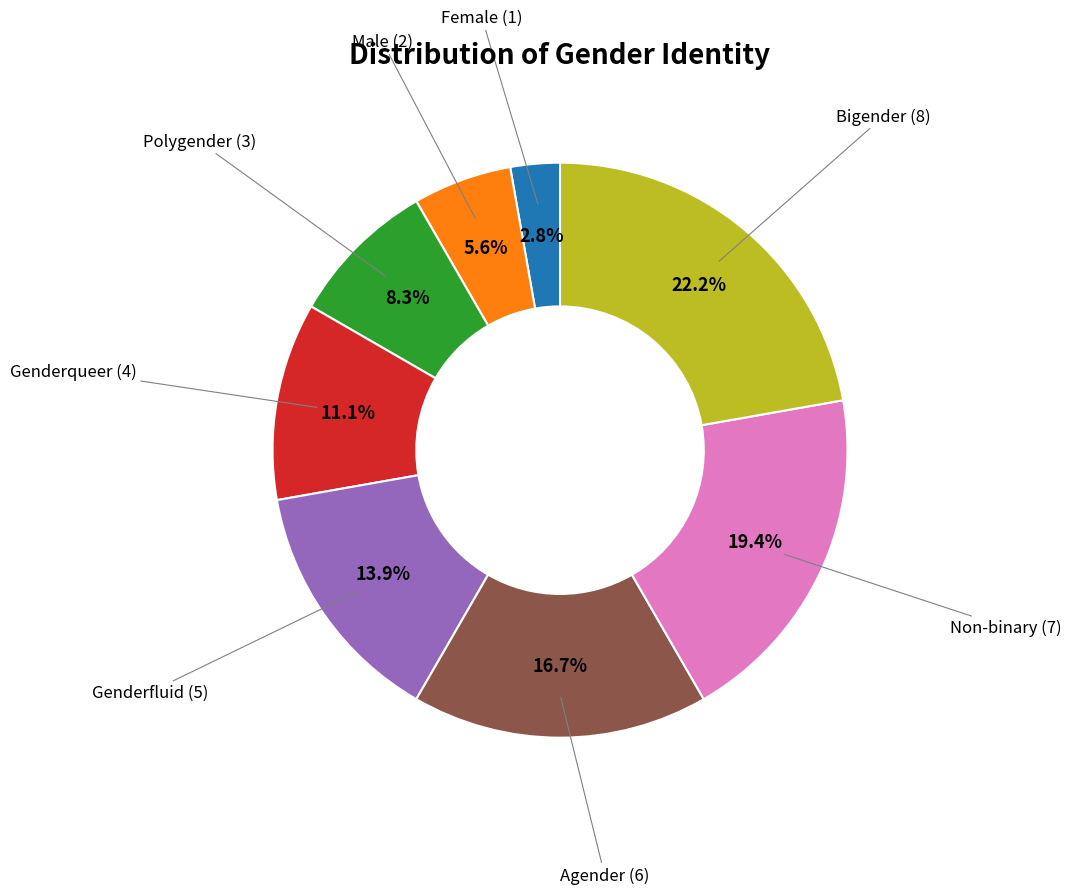

How many slices are in this pie chart?

8